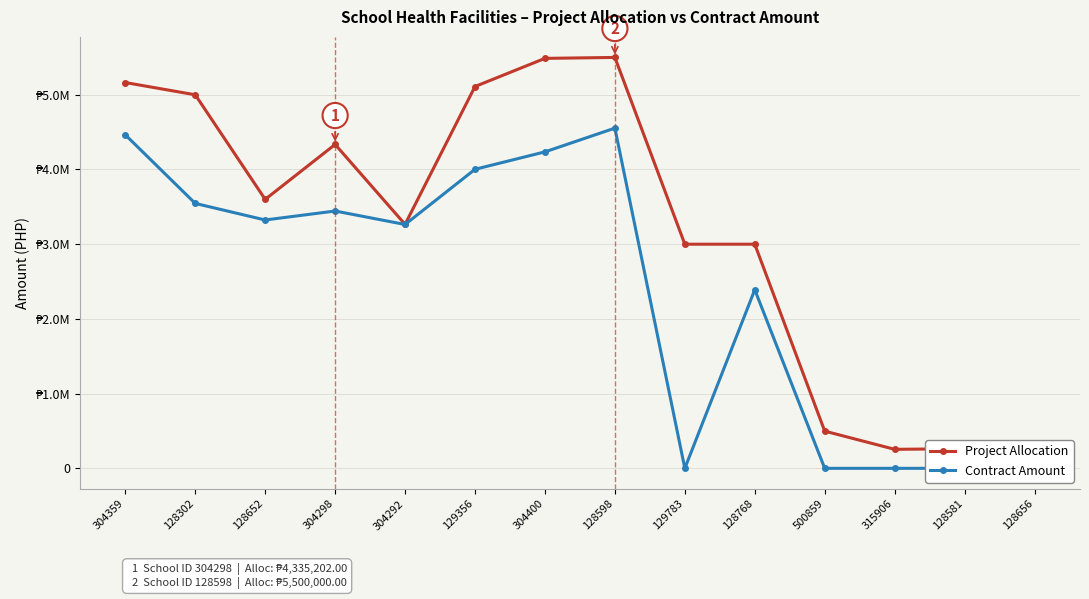

Reading right to left, what are all the values shown in this chart?

Project Allocation: 262714.7	262714.7	254314.7	497886.0	3000000.0	3000000.0	5500000.0	5487481.0	5110702.2	3265907.1	4335202.0	3600000.0	5000000.0	5163932.1
Contract Amount: 0.0	0.0	0.0	0.0	2390532.8	0.0	4553698.0	4236026.9	4002640.6	3263892.8	3444215.4	3324097.7	3545990.4	4464112.6